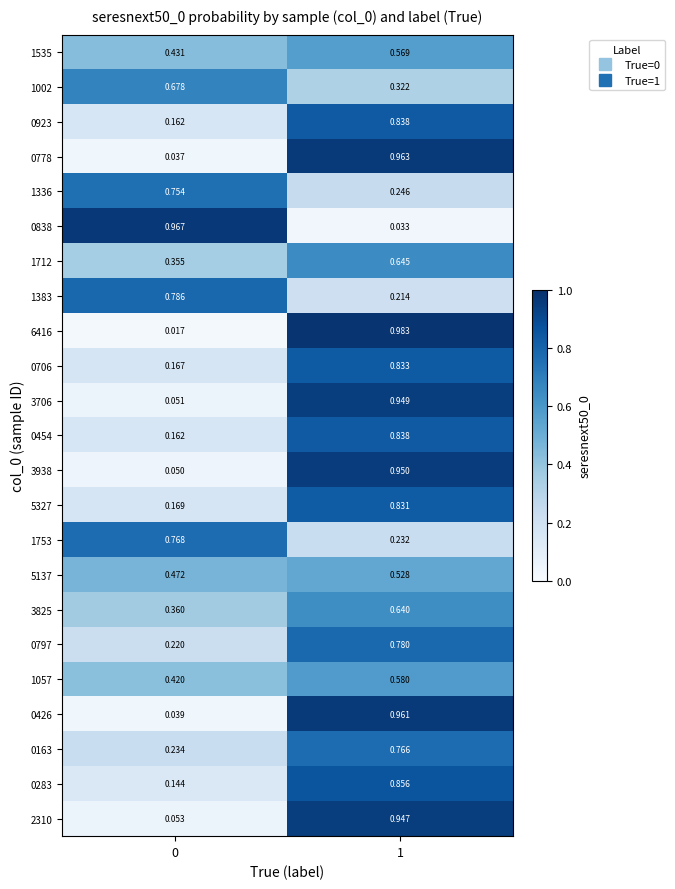

Which series has the largest range (max minus min)?

6416